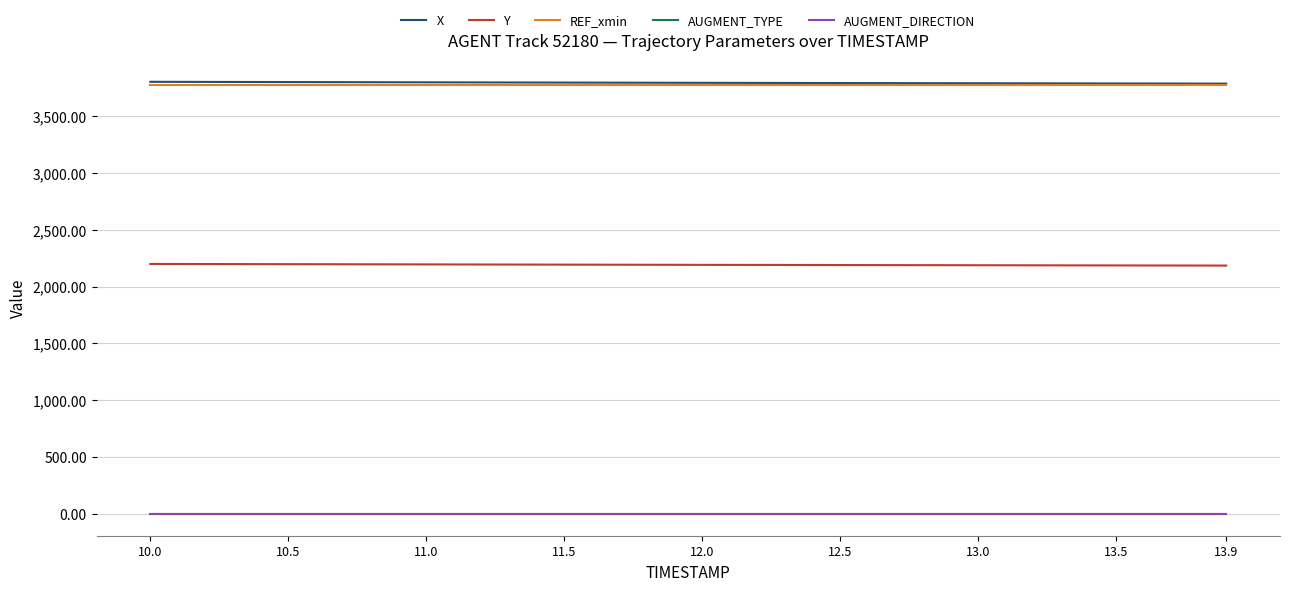

At how many categories does at least one series exceed 1780?

40